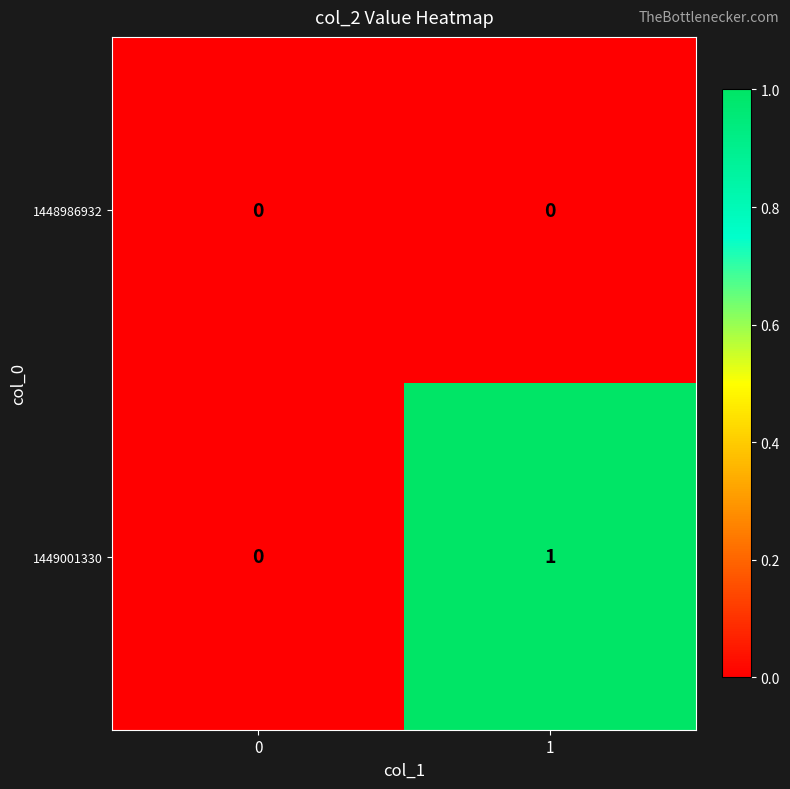

The value of 1449001330 at 0 is 0. True or false?

True